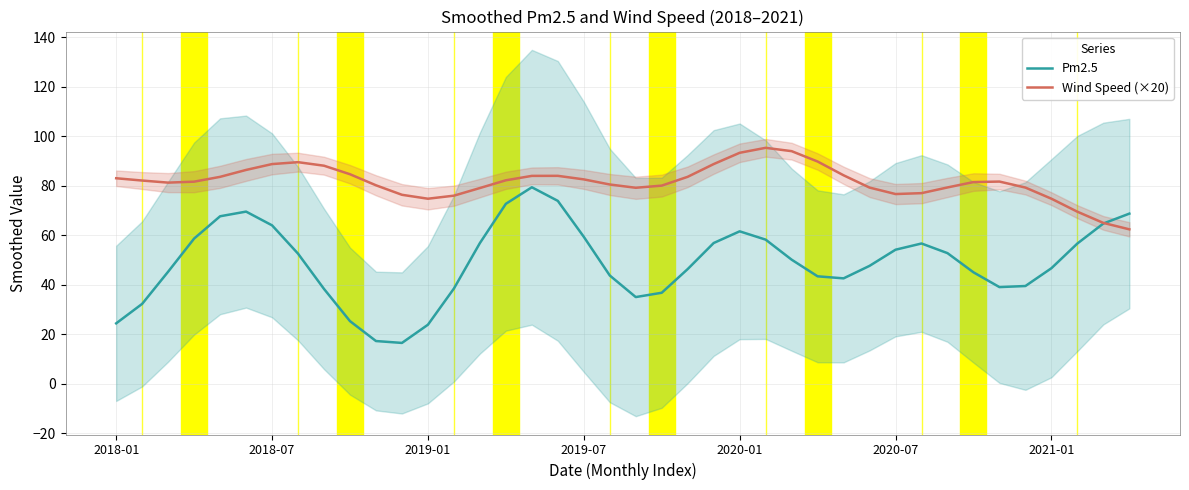

What value does the Pm2.5 series have at 37?

56.7